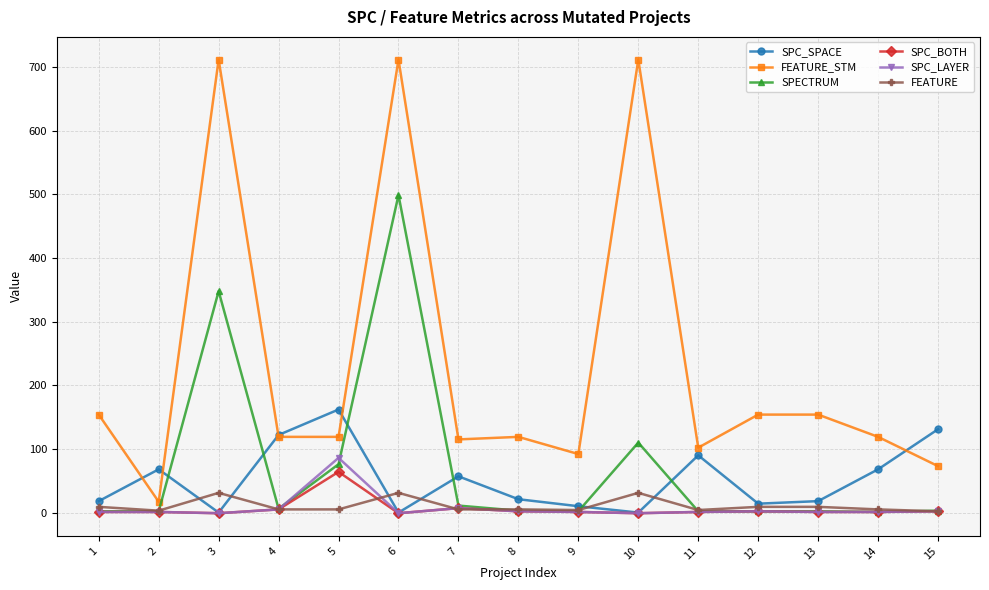

Where is the first local maximum for FEATURE?

3